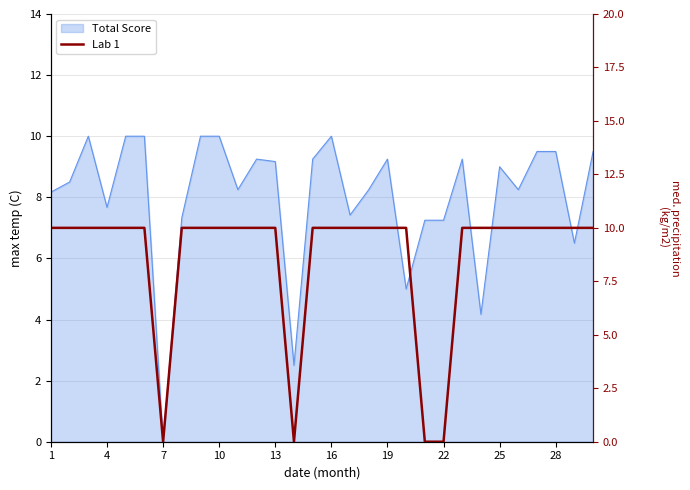

Which label corresponds to the largest value in the chart?

1